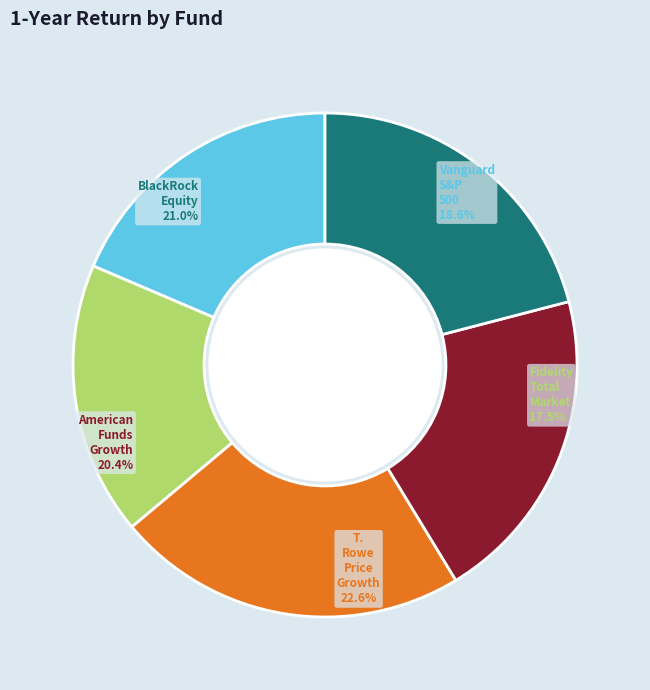

To the nearest percent, what is the difference between the Vanguard S&P 500 and BlackRock Equity slice percentages?

2%